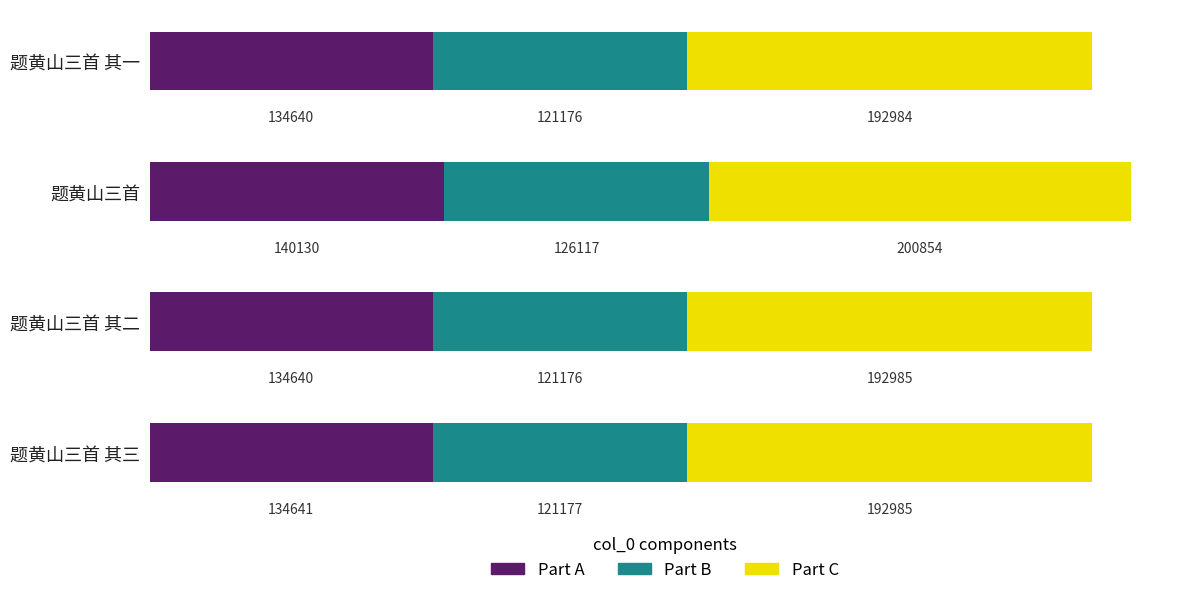

How many categories are shown in the chart?

4